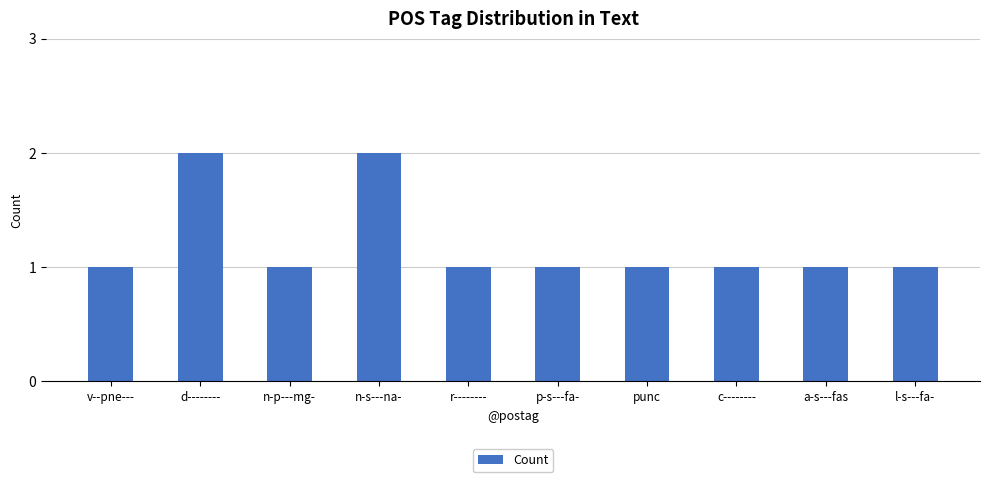

Reading right to left, transcribe all the data shown in this chart.

l-s---fa-=1	a-s---fas=1	c--------=1	punc=1	p-s---fa-=1	r--------=1	n-s---na-=2	n-p---mg-=1	d--------=2	v--pne---=1